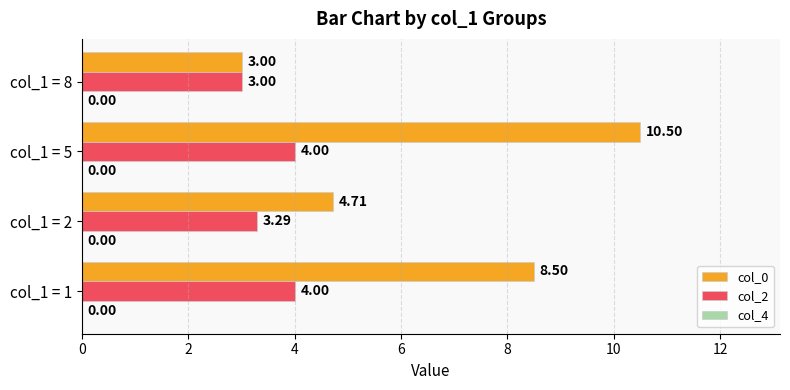

How many categories are shown in the chart?

4